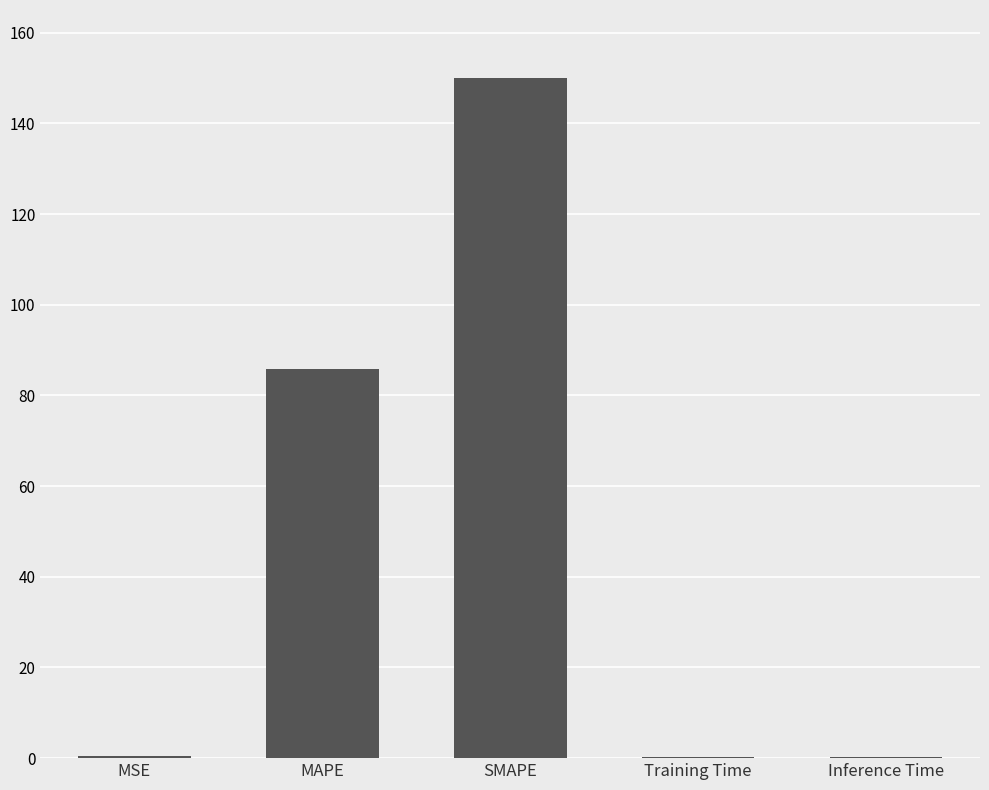

True or false: the data shows 0.2 at Training Time.

True